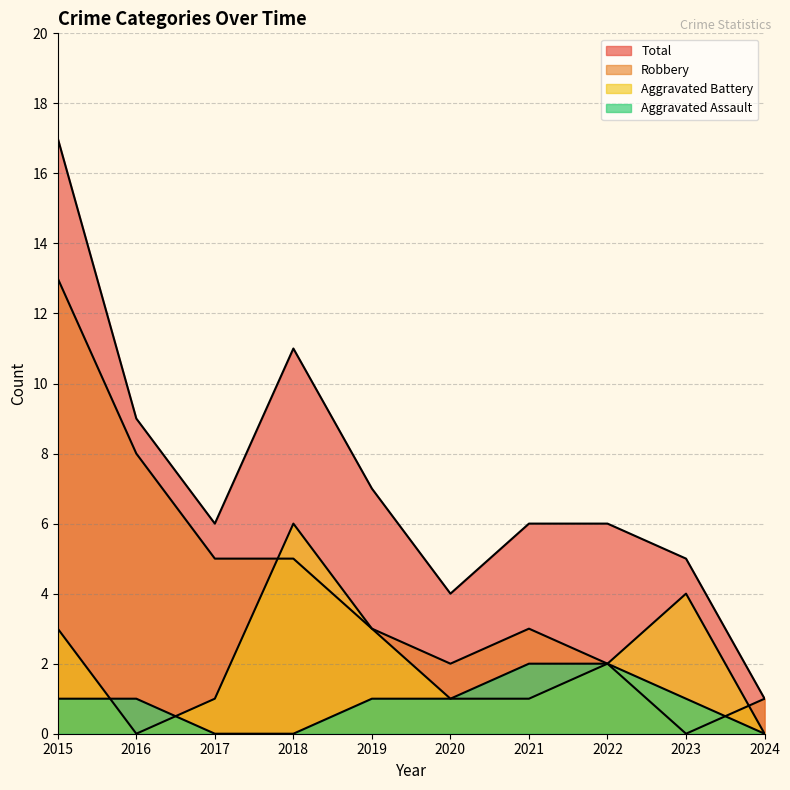

In Total, how many points are higher than both neighbors (excluding endpoints)?

1